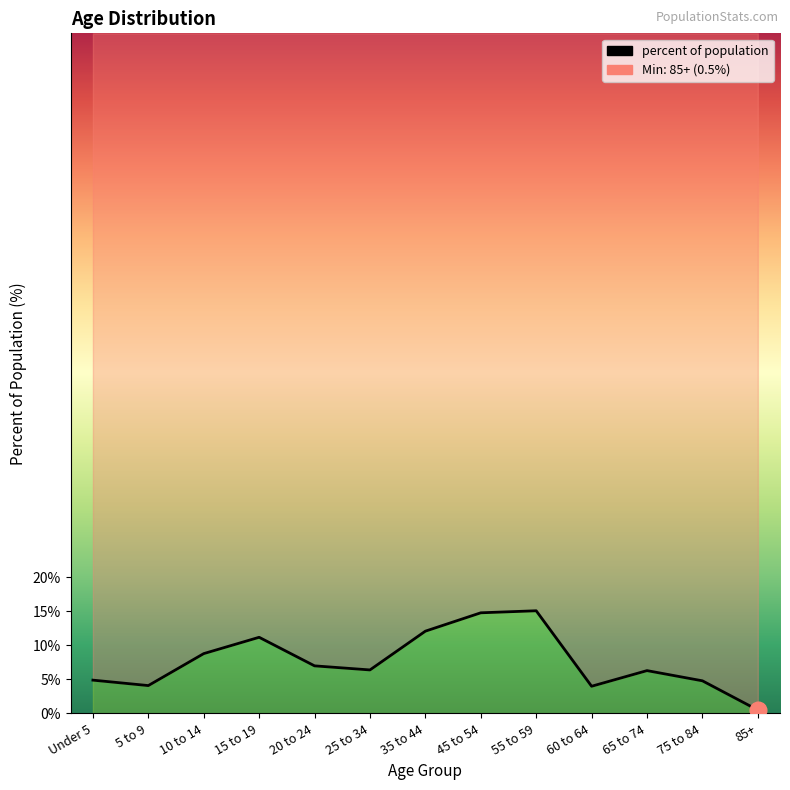

How many interior local peaks (higher than both neighbors) does the data have?

3